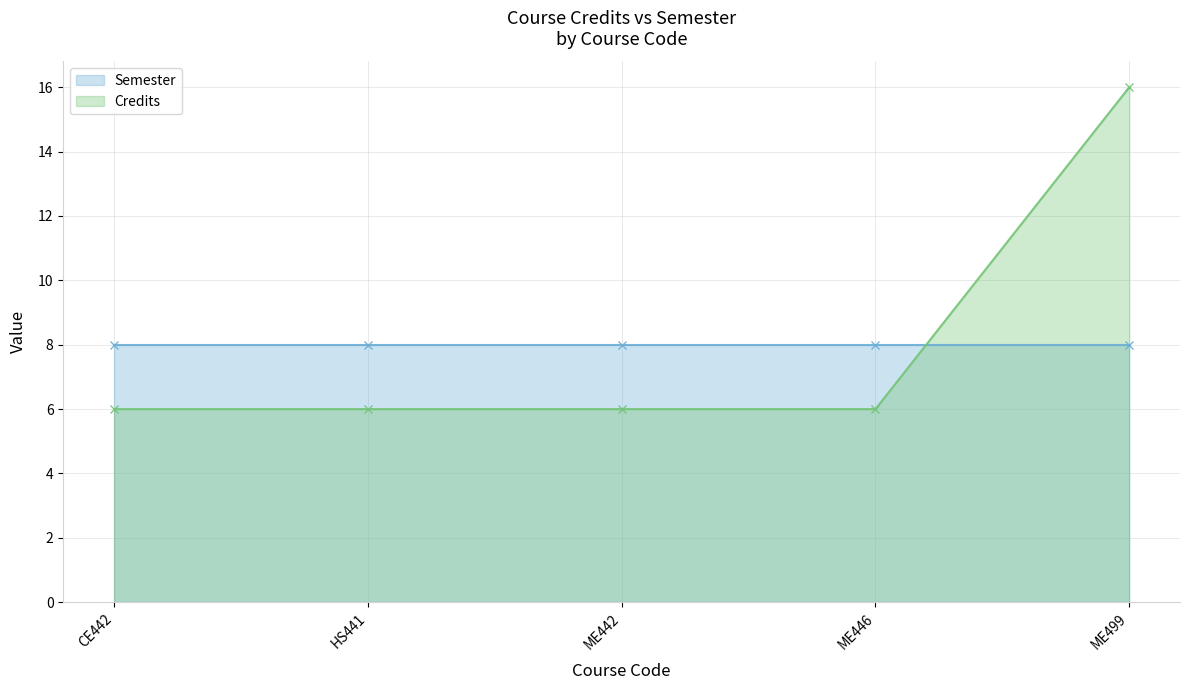

Rank the categories by value from highest to lowest.

ME499, CE442, HS441, ME442, ME446